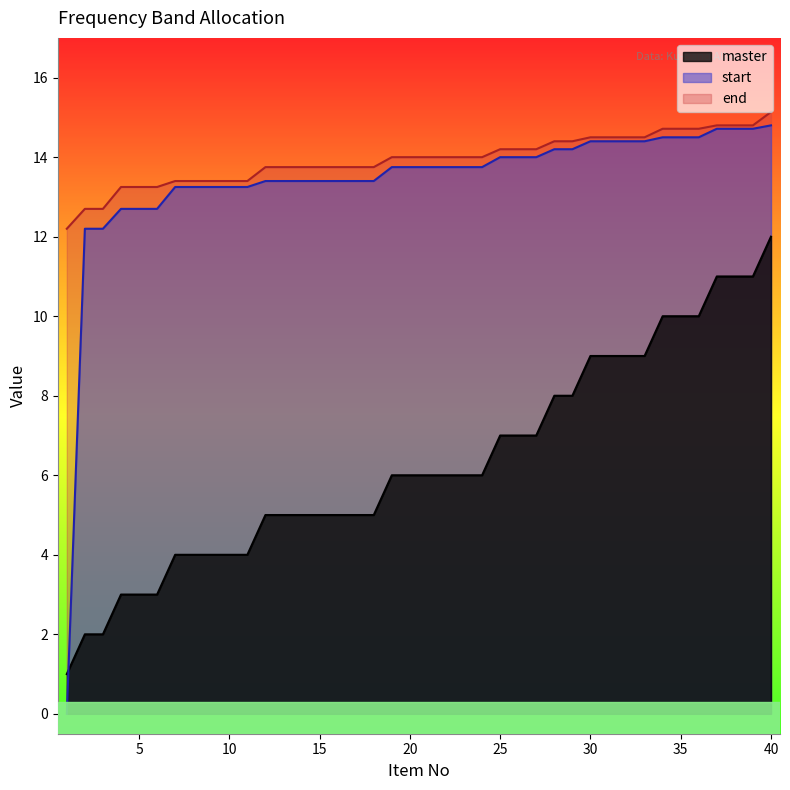

True or false: start has more than 0 interior local peaks.

False